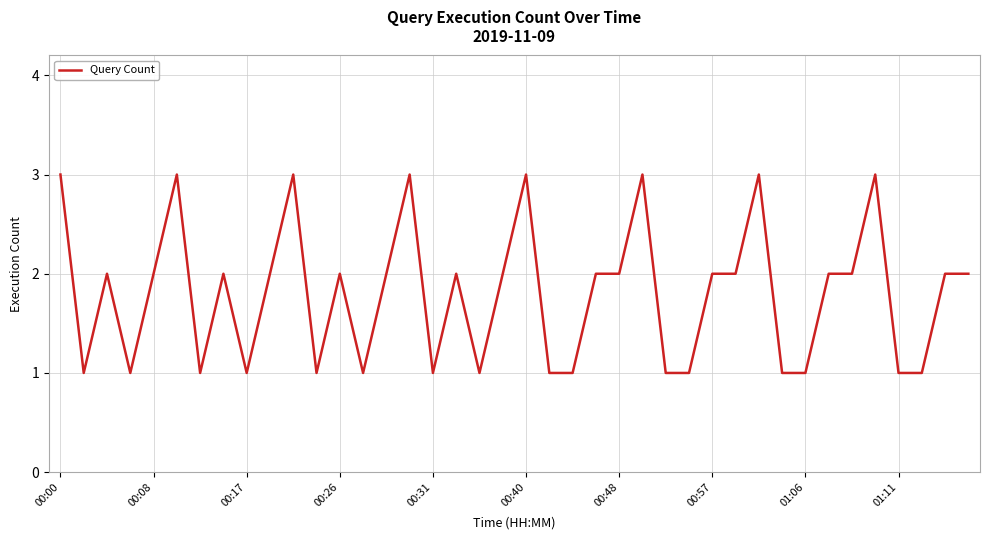

What is the maximum value shown in the chart?

3